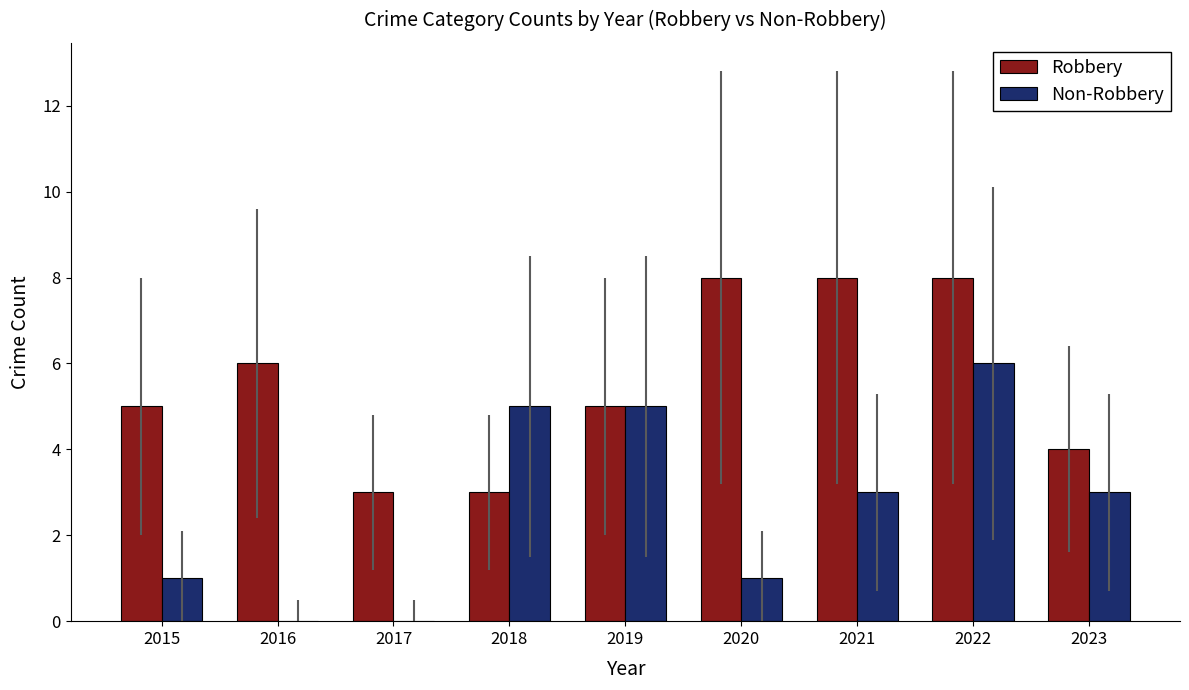

Are the bars grouped side by side (vs. stacked)?

Yes